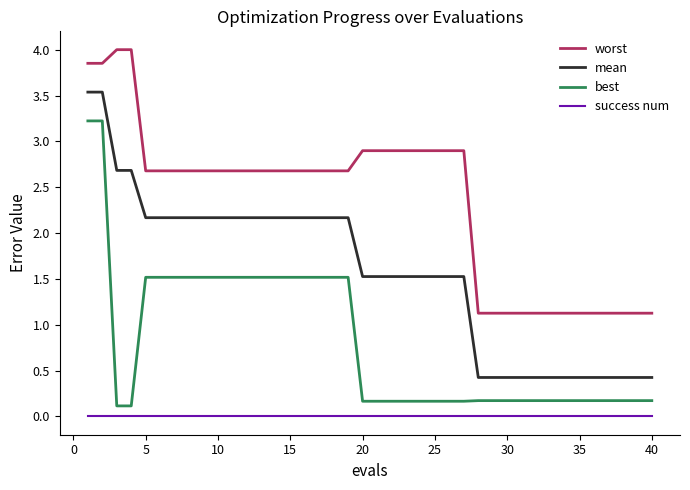

True or false: worst and best intersect in this chart.

False